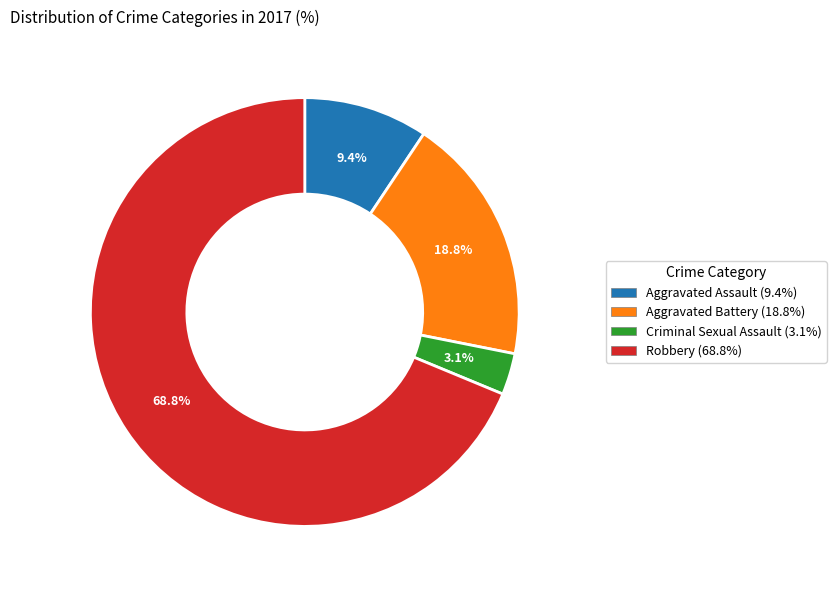

Combined, do Aggravated Assault and Criminal Sexual Assault account for over 50%?

No